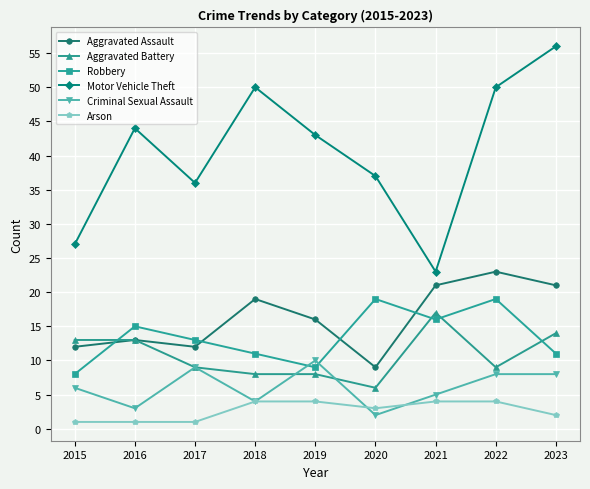

Which series changed the most between 2015 and 2017?

Motor Vehicle Theft